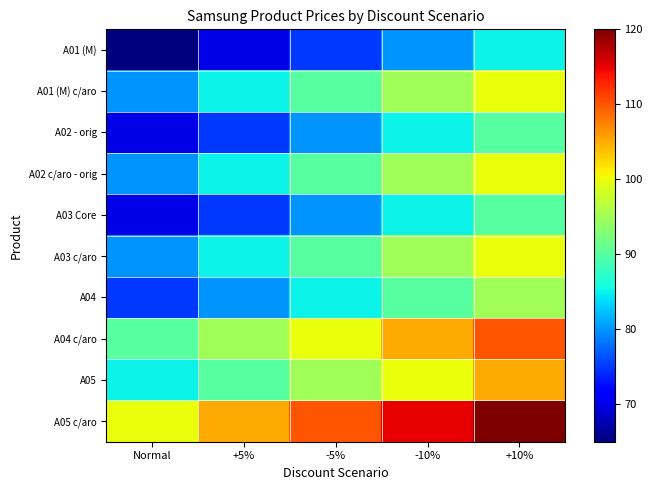

At how many categories does at least one series exceed 118?

1